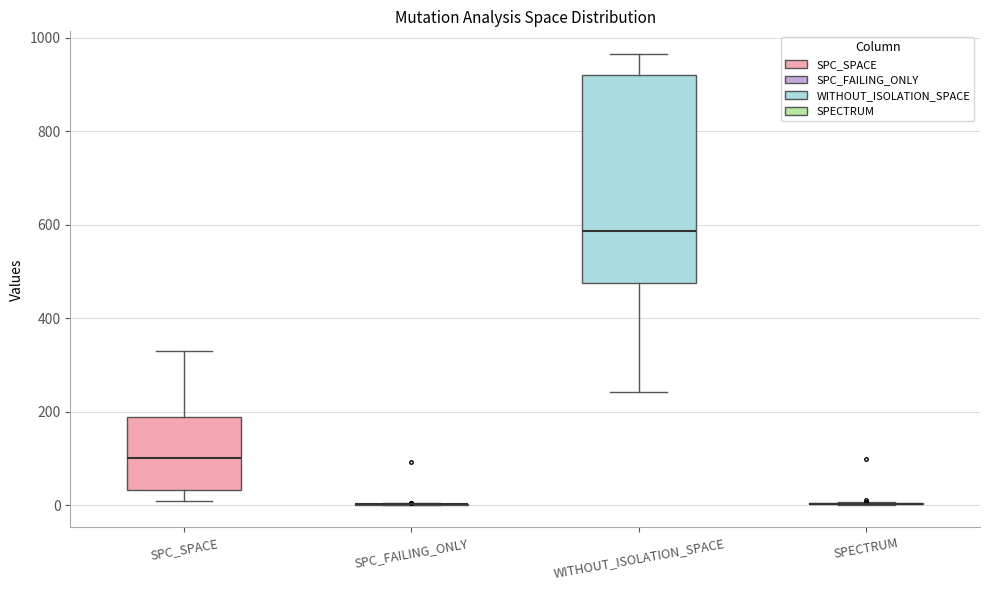

Reading left to right, read every box against the y-axis: the position of its median line, the range the box covers, and the ends of its whiskers. The values are not printed on the chart, so give them approximately, as read against the axis.

SPC_SPACE: median 100, box 40 to 180, whiskers 20 to 340
SPC_FAILING_ONLY: box collapsed to a line at 0, whiskers 0 to 0
WITHOUT_ISOLATION_SPACE: median 580, box 480 to 920, whiskers 240 to 960
SPECTRUM: box collapsed to a line at 0, whiskers 0 to 0